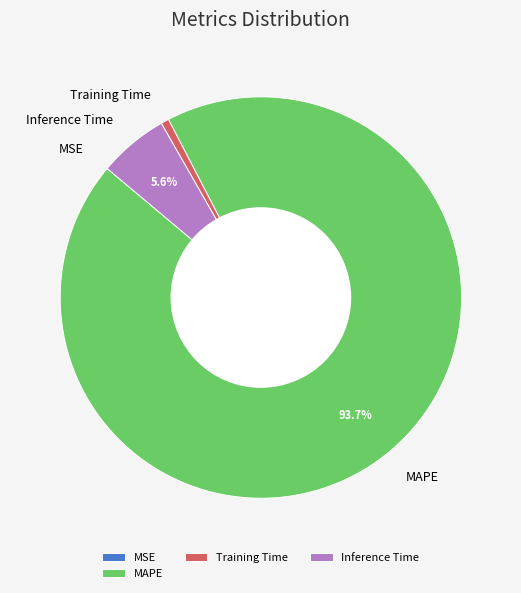

Between Inference Time and Training Time, which is larger?

Inference Time